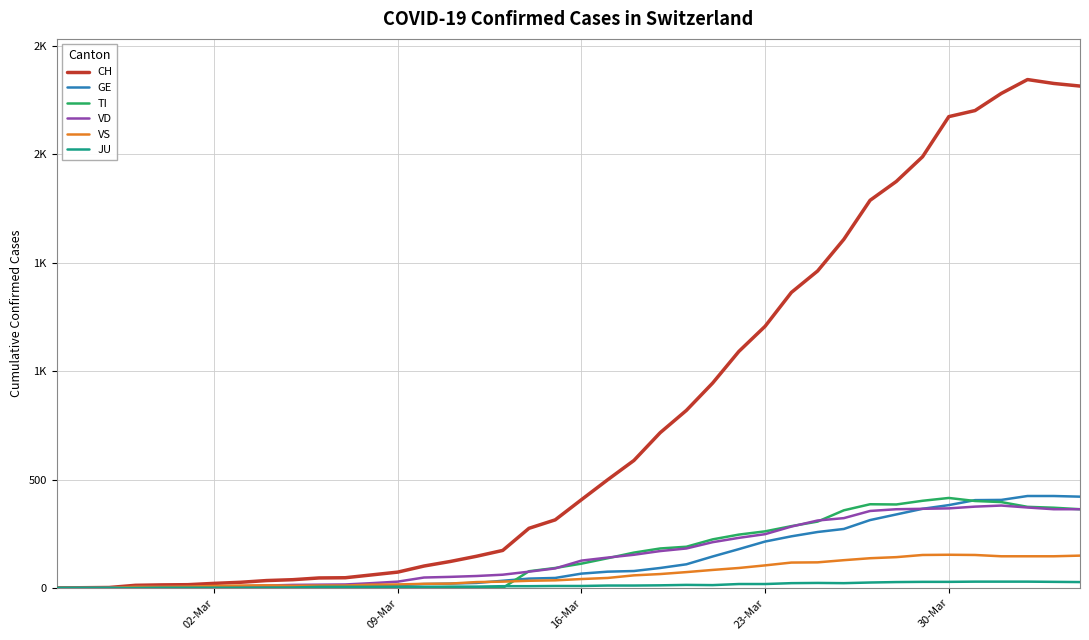

True or false: CH has more than 0 interior local peaks.

True